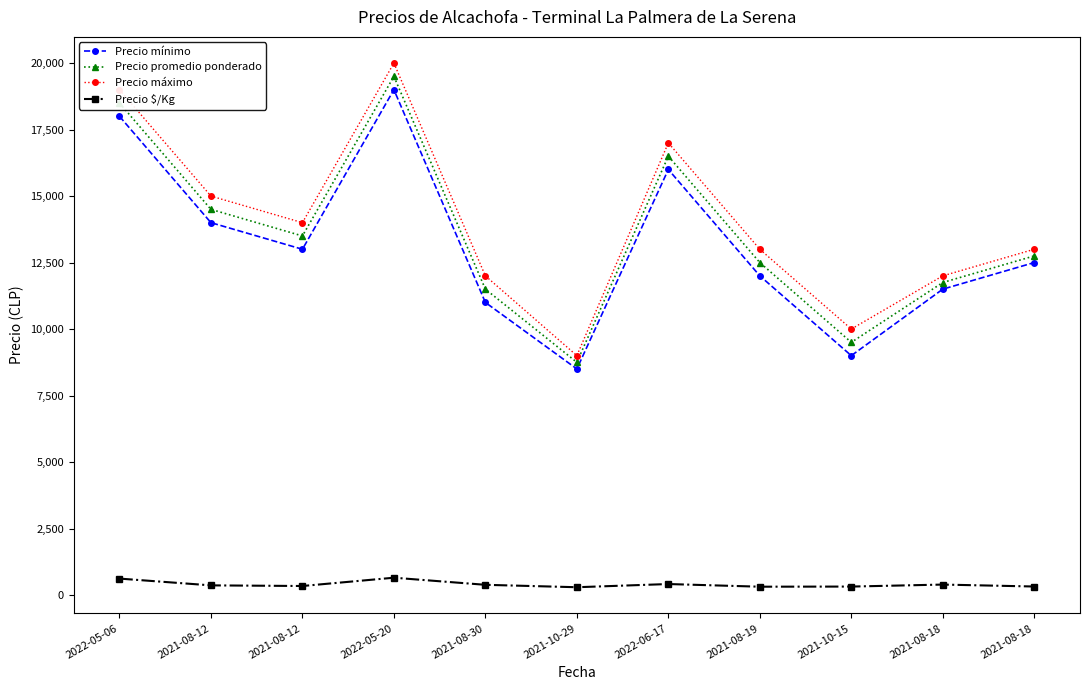

True or false: Precio máximo and Precio $/Kg intersect in this chart.

False